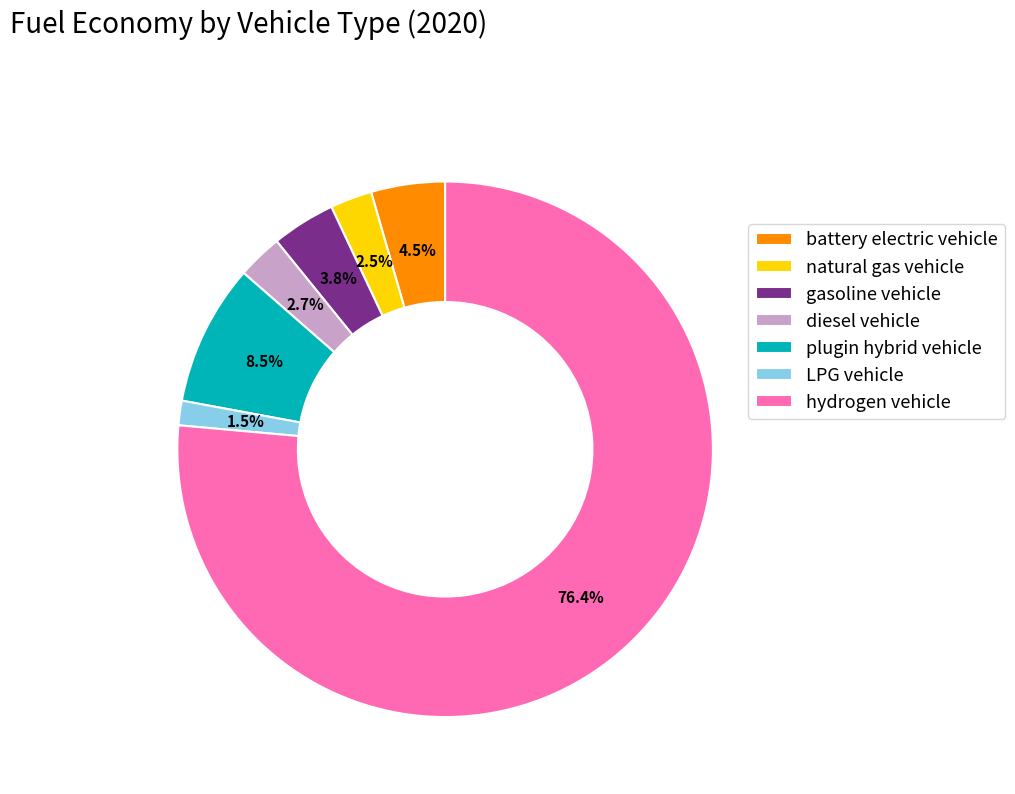

Does gasoline vehicle represent more than half of the total?

No